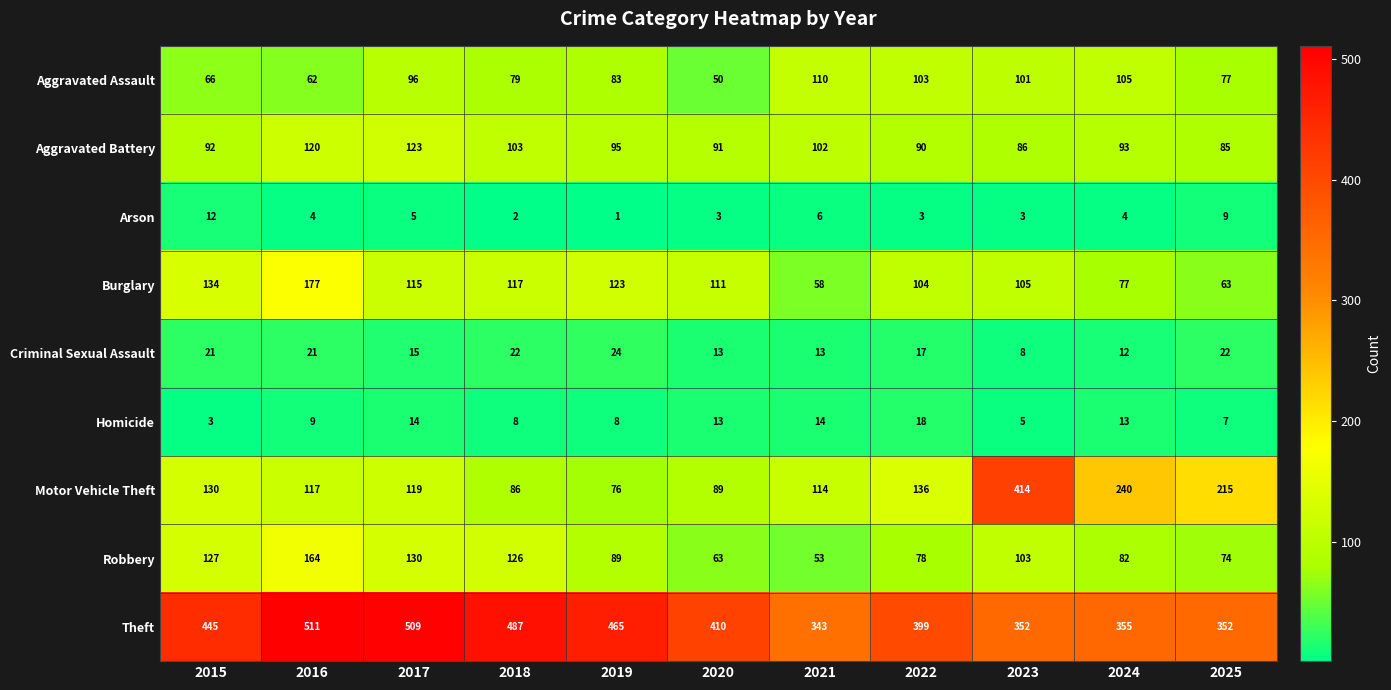

Count the number of categories in the chart.

11